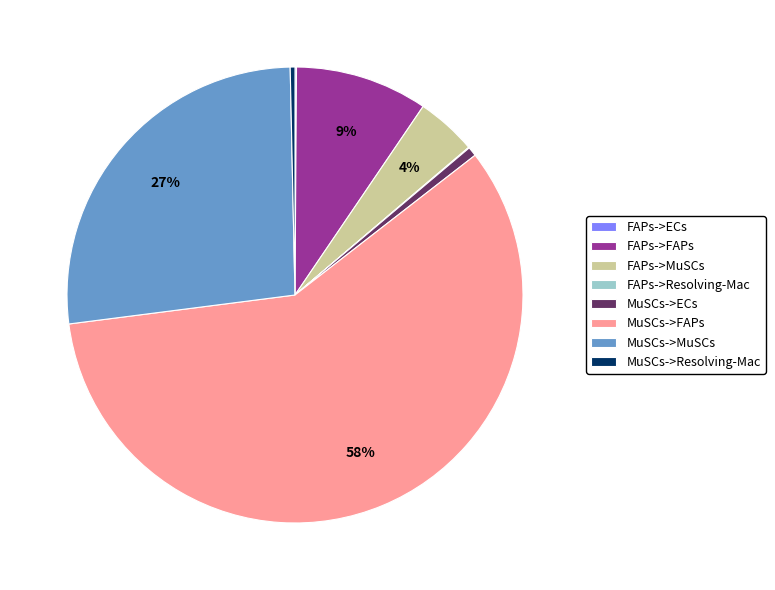

Which has a higher value, MuSCs->FAPs or MuSCs->ECs?

MuSCs->FAPs